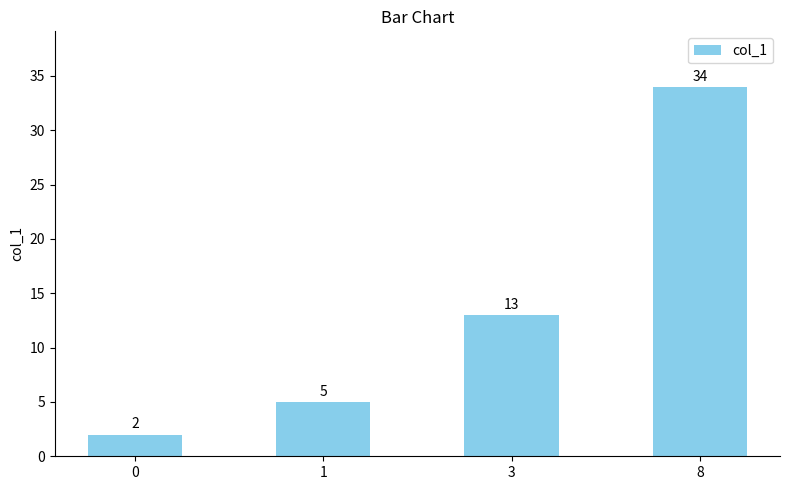

Reading left to right, extract all data points from this chart.

2	5	13	34